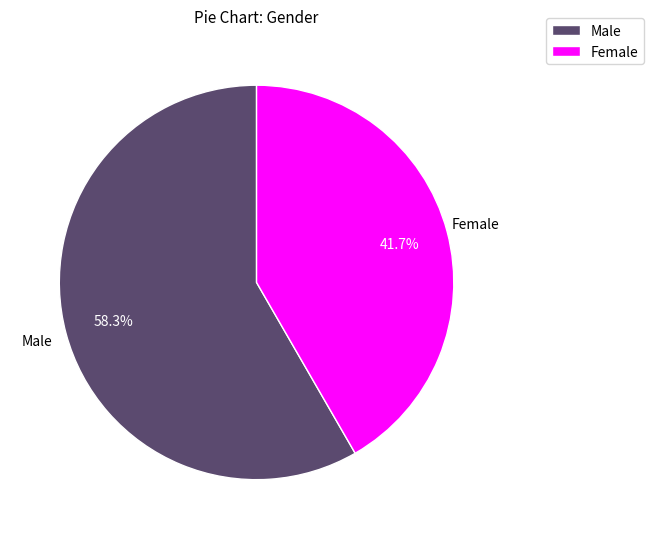

To the nearest percent, what is the difference between the largest and smallest slice percentages?

17%